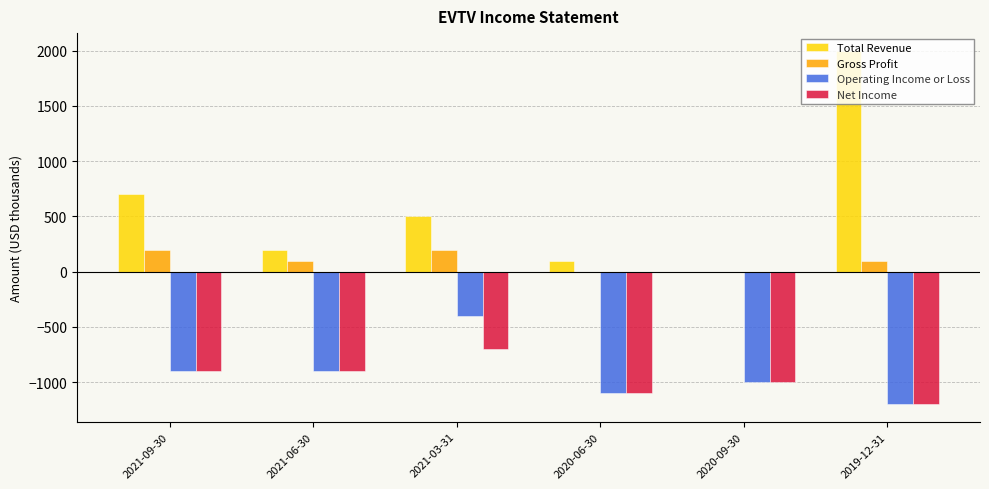

Reading left to right, what are all the values shown in this chart?

Total Revenue: 2021-09-30=700	2021-06-30=200	2021-03-31=500	2020-06-30=100	2020-09-30=0	2019-12-31=2000
Gross Profit: 2021-09-30=200	2021-06-30=100	2021-03-31=200	2020-06-30=0	2020-09-30=0	2019-12-31=100
Operating Income or Loss: 2021-09-30=-900	2021-06-30=-900	2021-03-31=-400	2020-06-30=-1100	2020-09-30=-1000	2019-12-31=-1200
Net Income: 2021-09-30=-900	2021-06-30=-900	2021-03-31=-700	2020-06-30=-1100	2020-09-30=-1000	2019-12-31=-1200